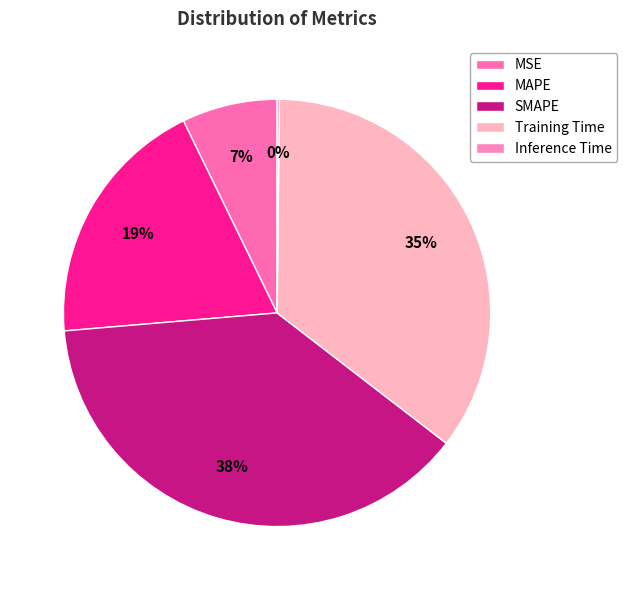

Which category has the biggest portion of the pie?

SMAPE